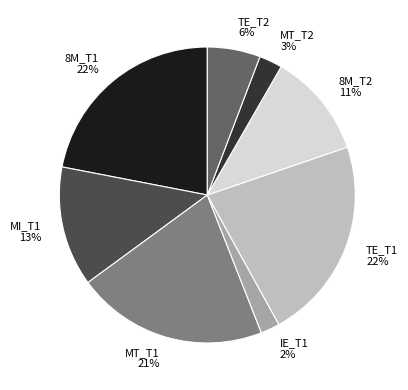

What percentage is the MT_T2 3% slice, to the nearest percent?

3%